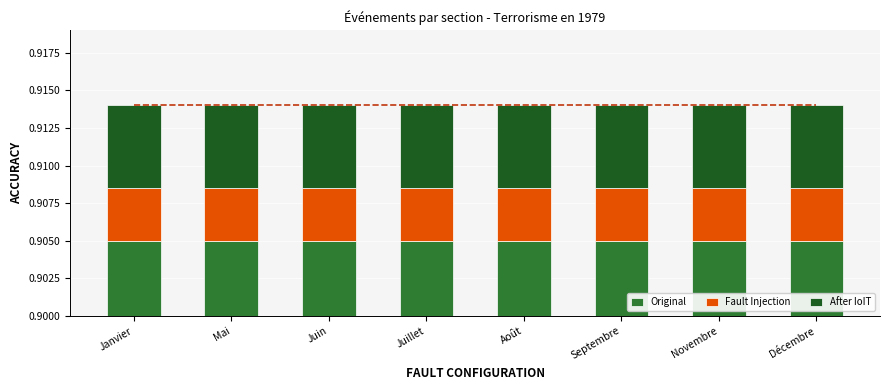

Which label corresponds to the smallest value in the chart?

Janvier